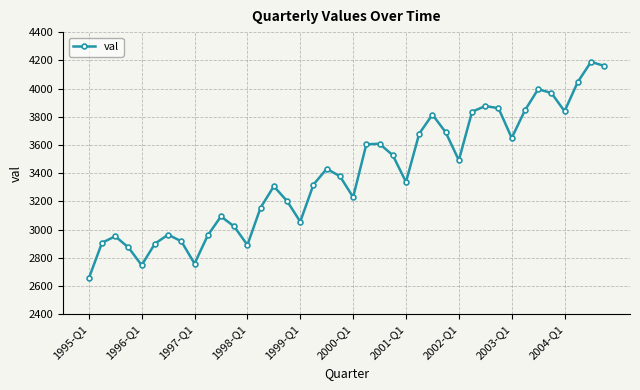

What is the value of the 28th point from the left?

3690.4